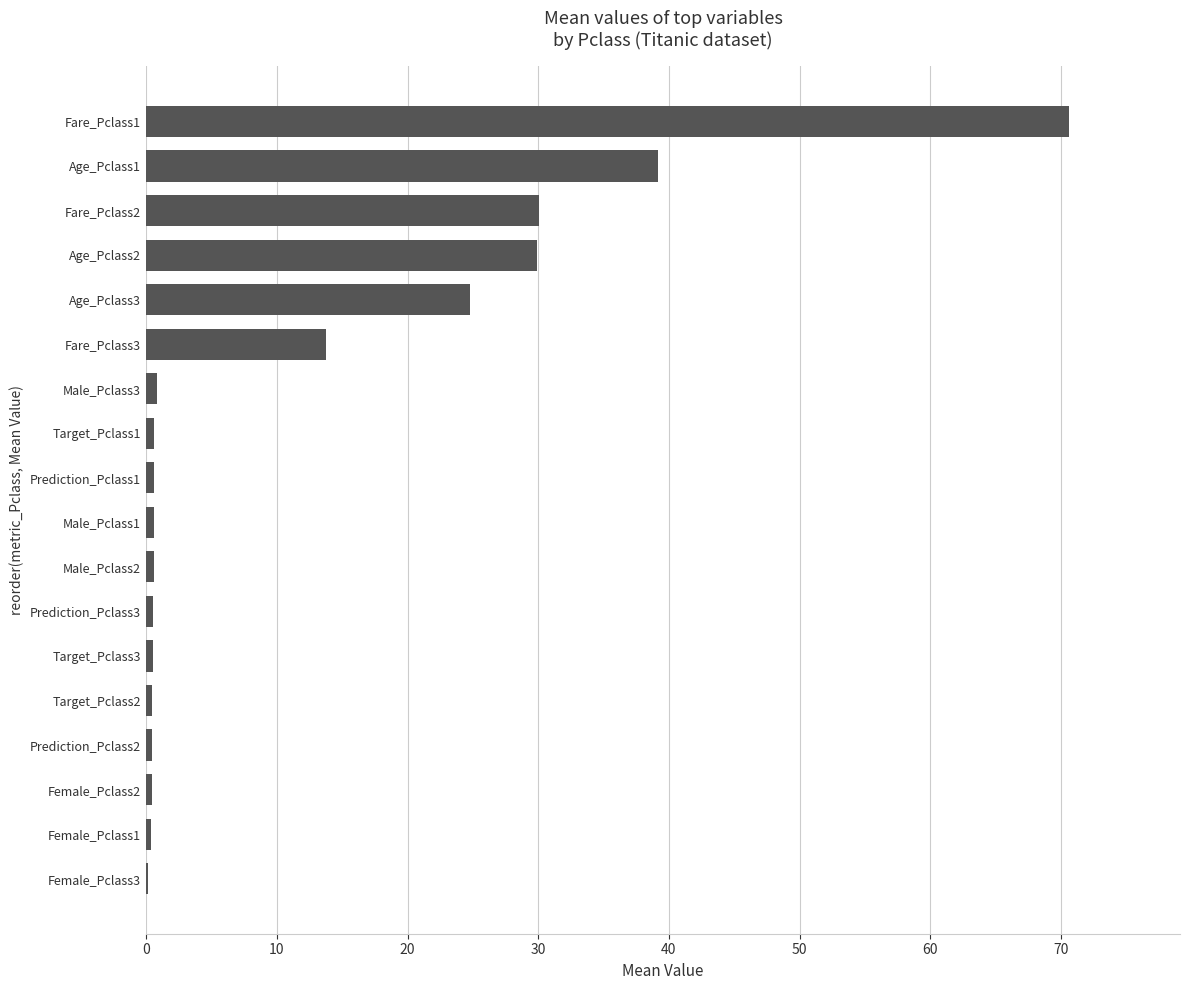

What is the sum of all values?

214.5